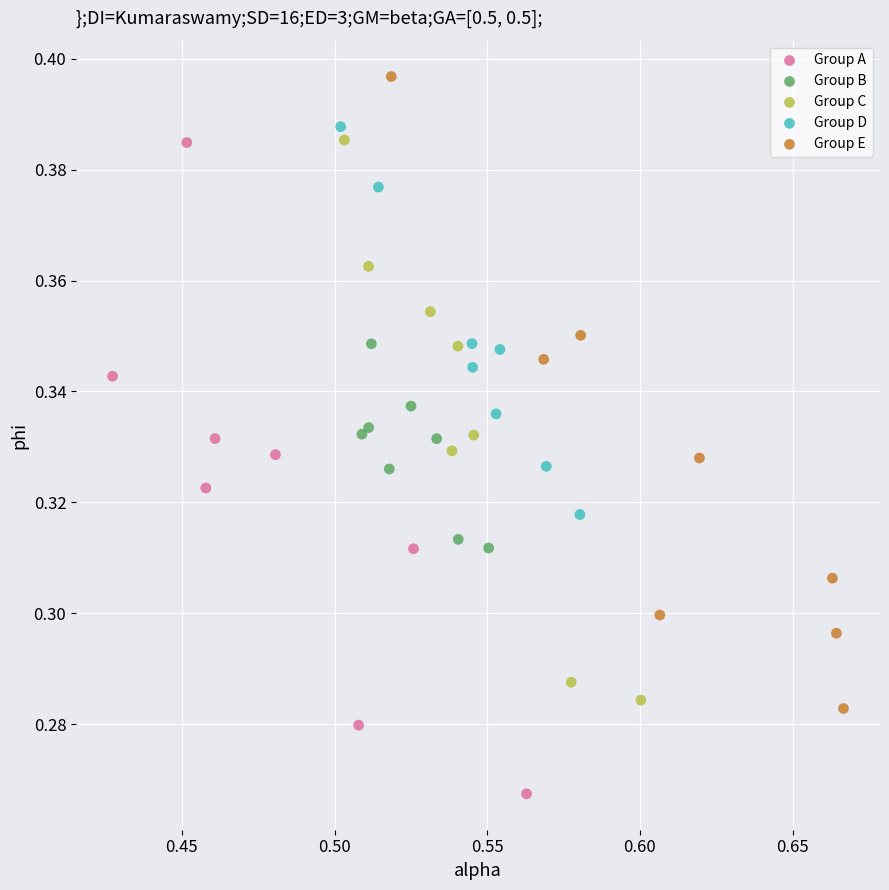

What are all the series names shown in the legend?

Group A, Group B, Group C, Group D, Group E